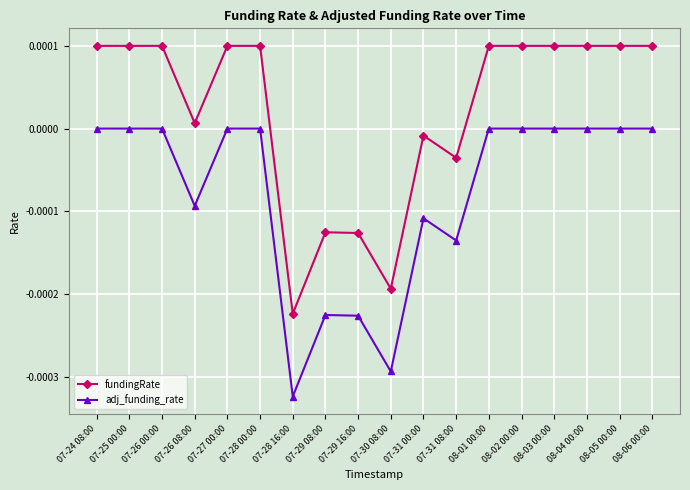

What is the label of the 13th point from the left?

08-01 00:00